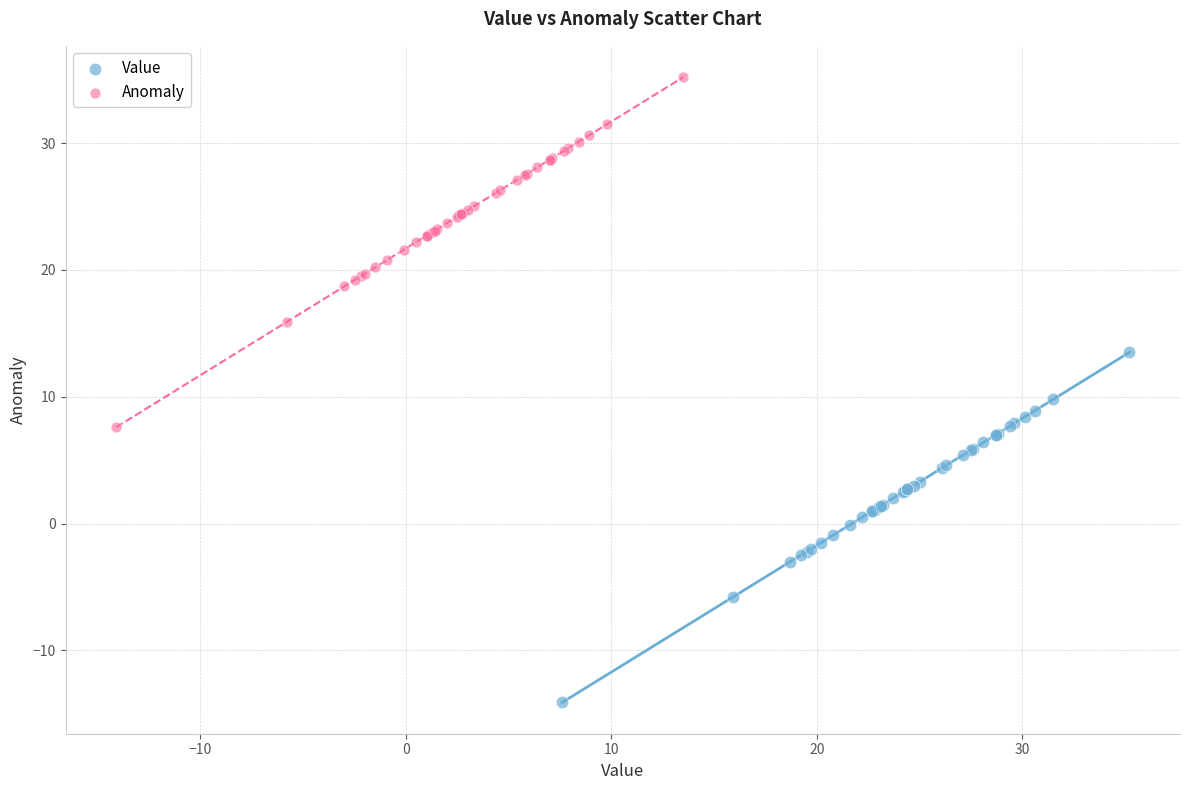

Which series reaches the maximum Y coordinate?

Anomaly